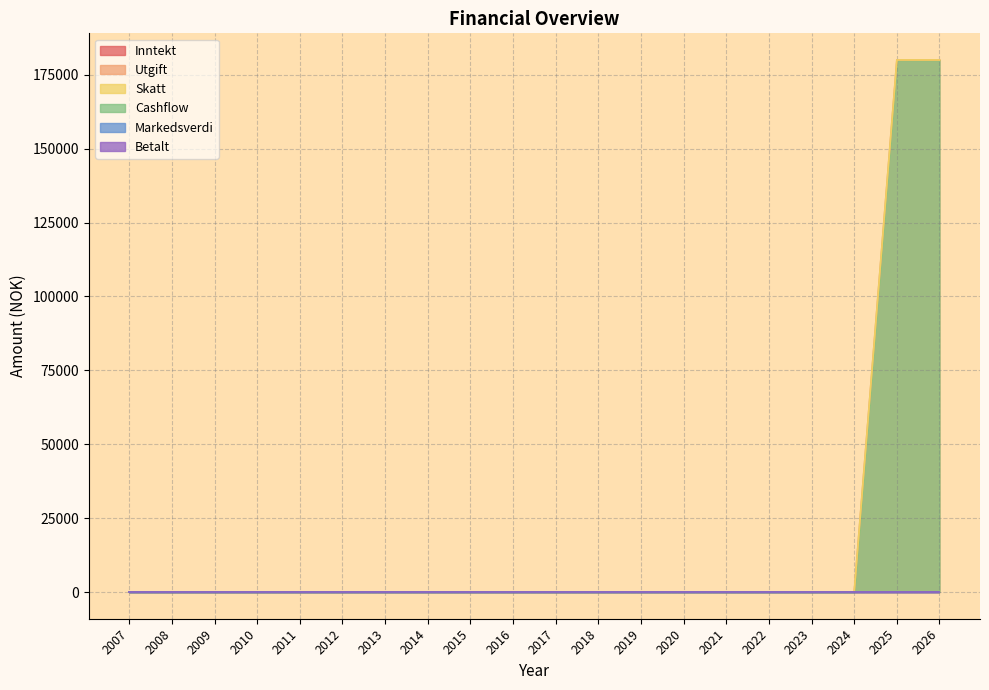

Which series changed the most between 2007 and 2020?

Inntekt